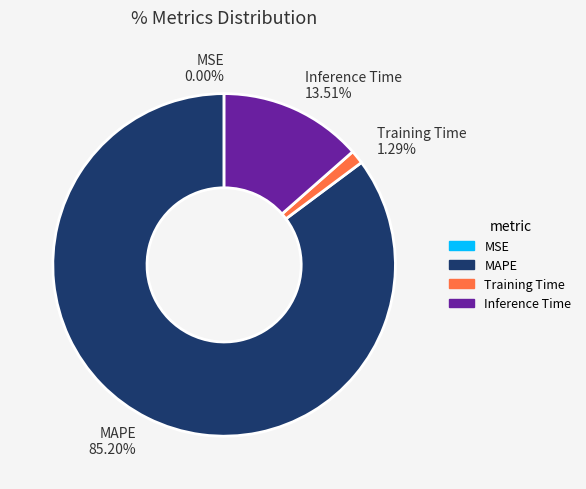

Is it true that Inference Time is 14% of the pie?

True